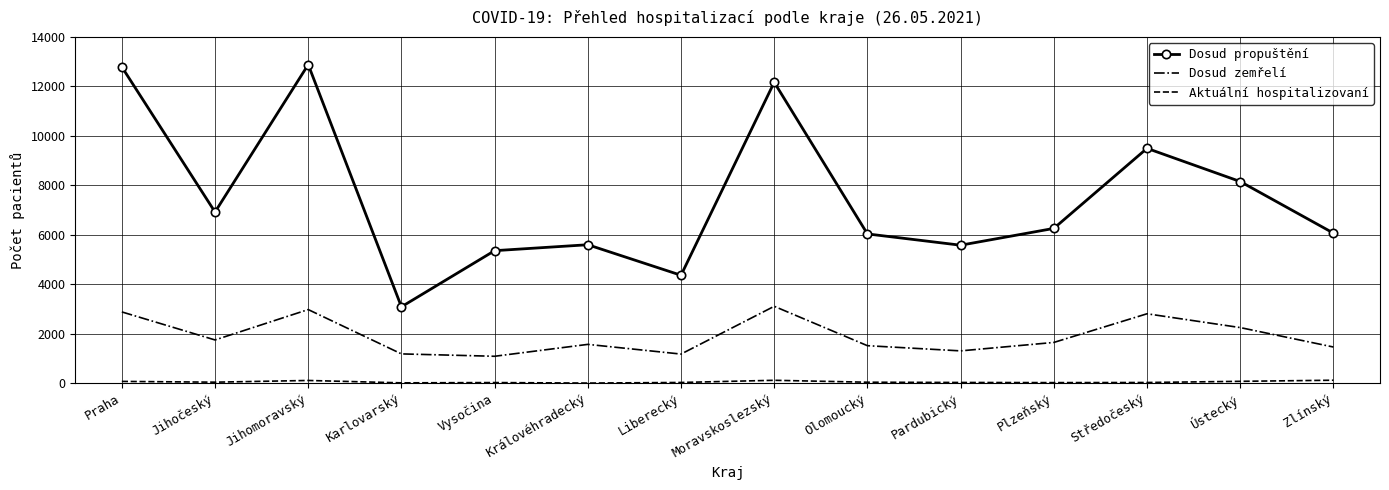

What is the difference between the highest and lowest values at Pardubický?

5549